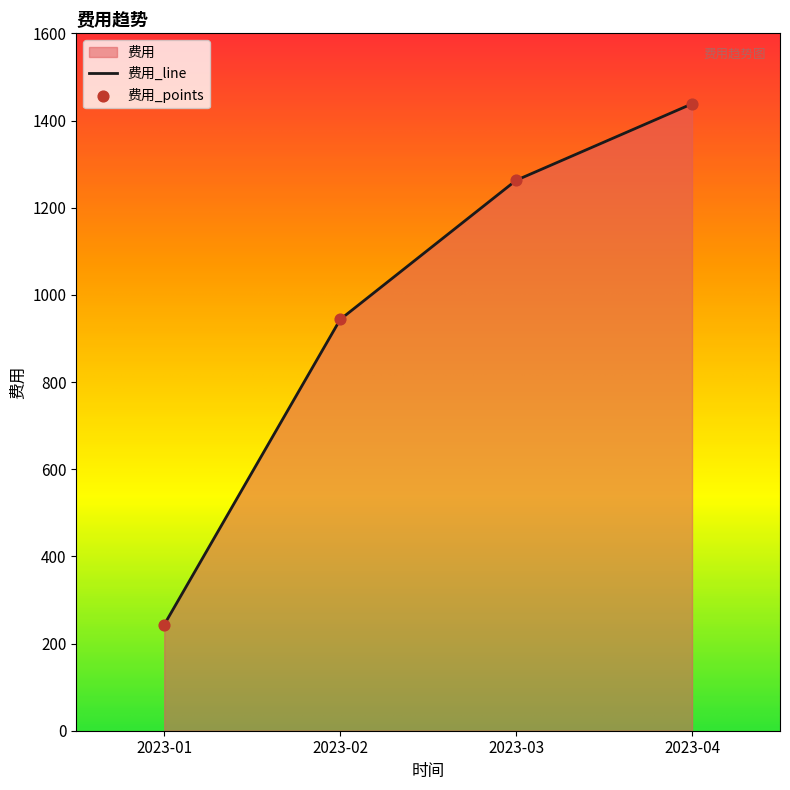

What is the change in value from 2023-03 to 2023-04?

+175.5